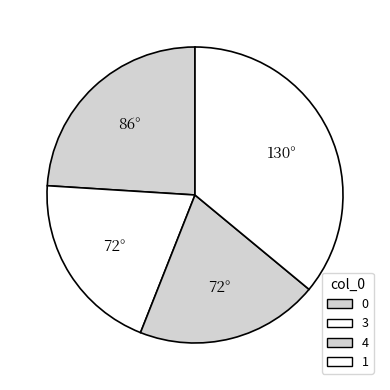

Is there a majority slice in this chart?

No